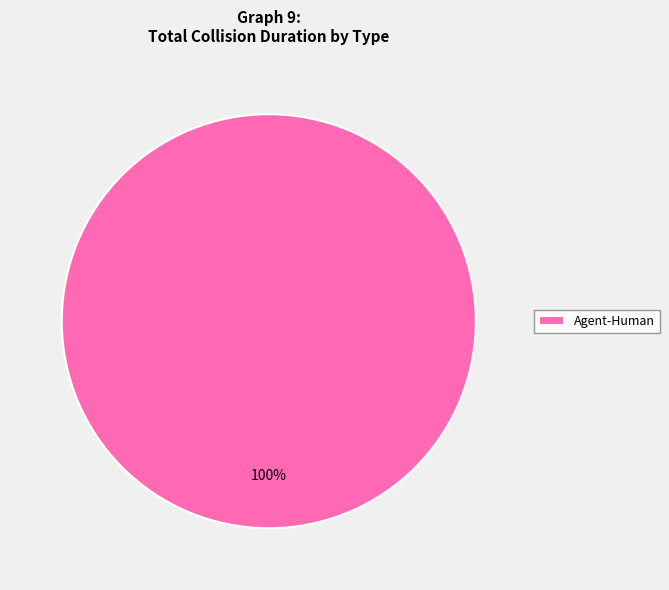

To the nearest percent, what percentage of the pie is Agent-Human?

100%